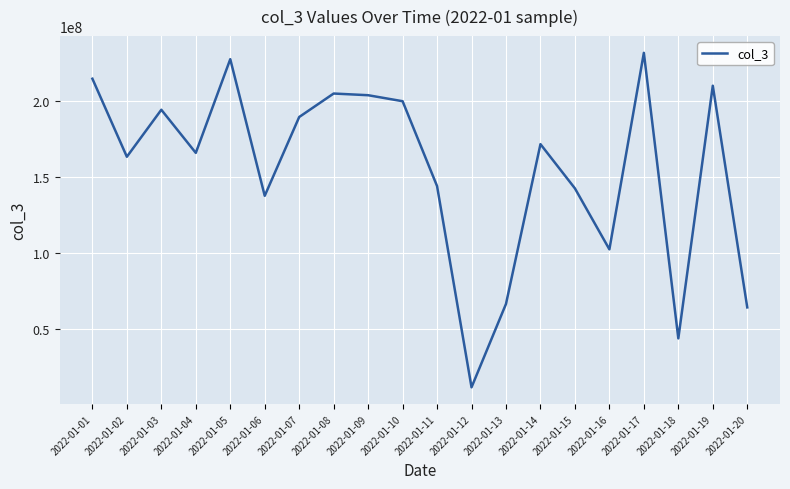

What is the difference between the values at 2022-01-02 and 2022-01-20?

99087648